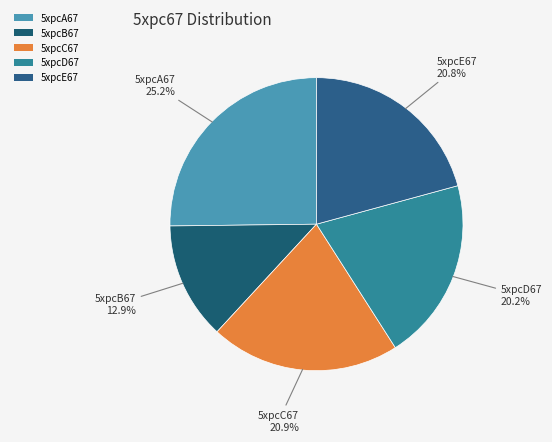

How many segments does this pie chart have?

5